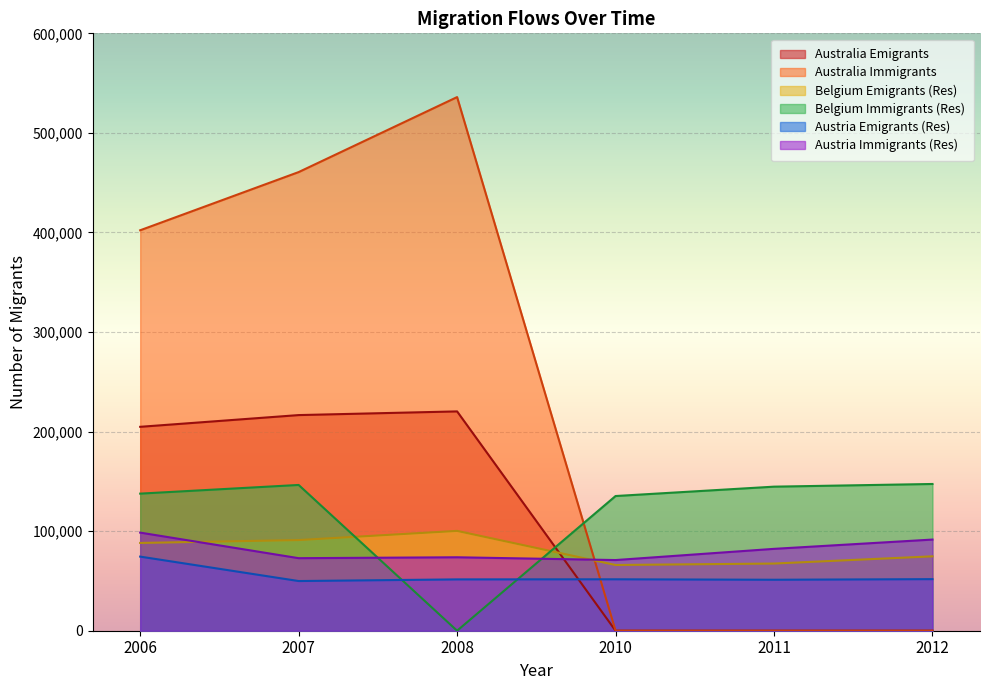

How many data points does each series have?

6